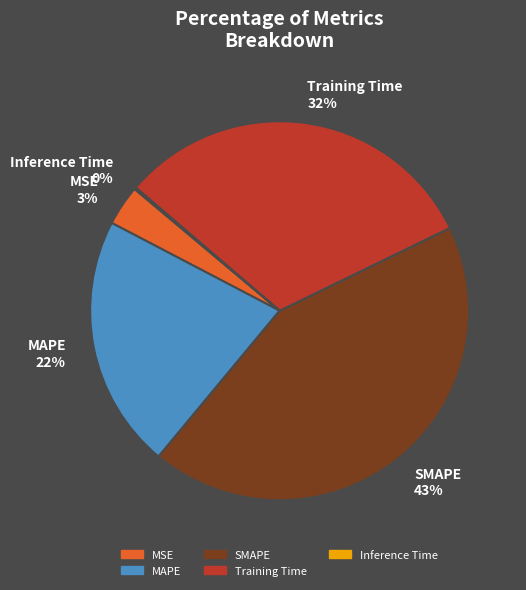

Is MAPE 22% the majority of the pie?

No